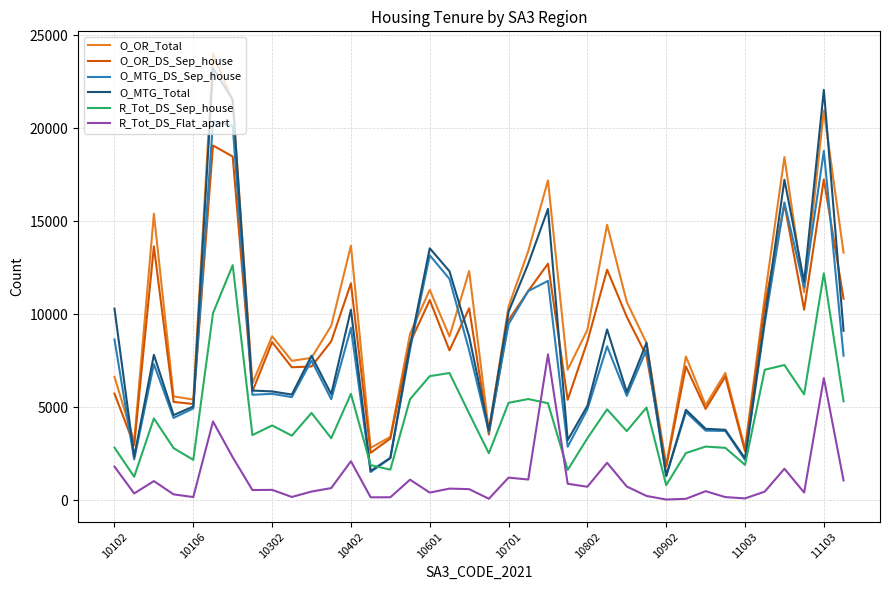

Which series has the largest total across all categories?

O_OR_Total